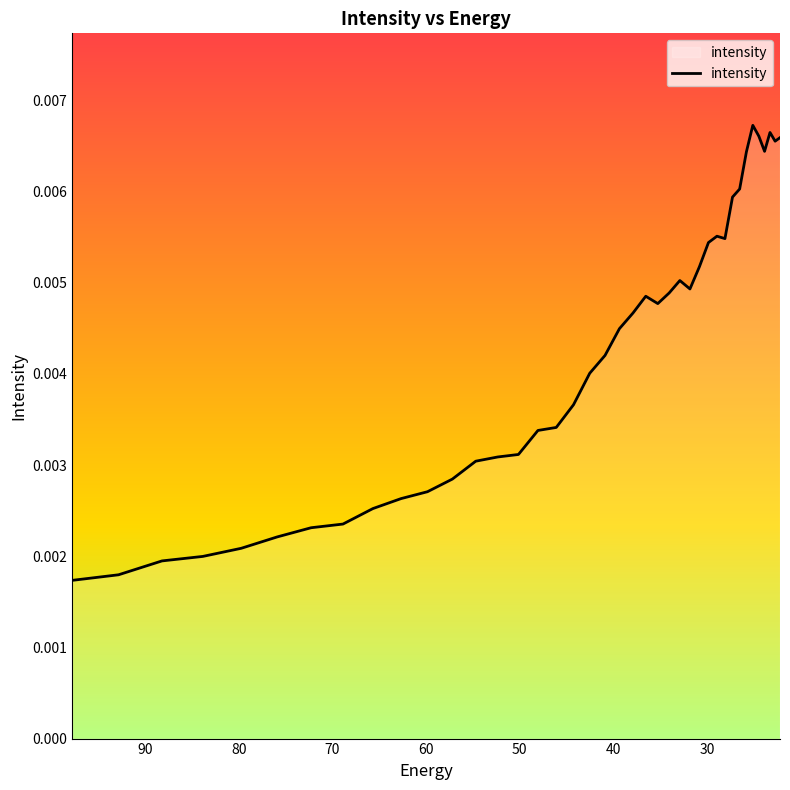

How many values are between 0 and 1?

40